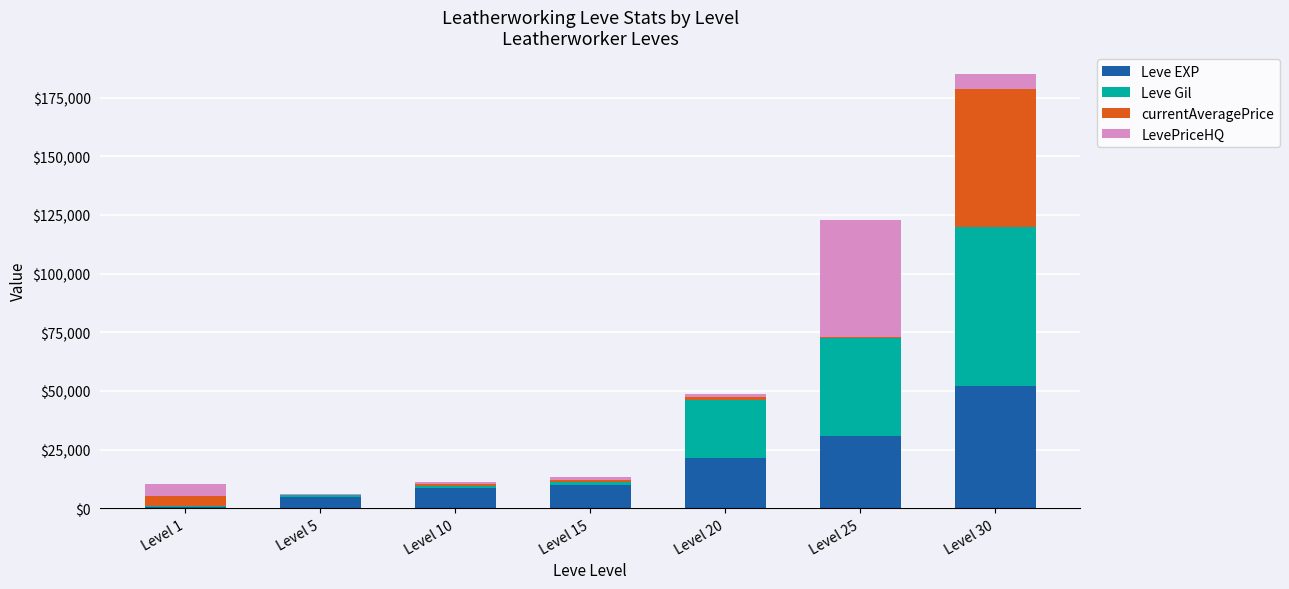

At which category is the sum across all series the highest?

Level 30